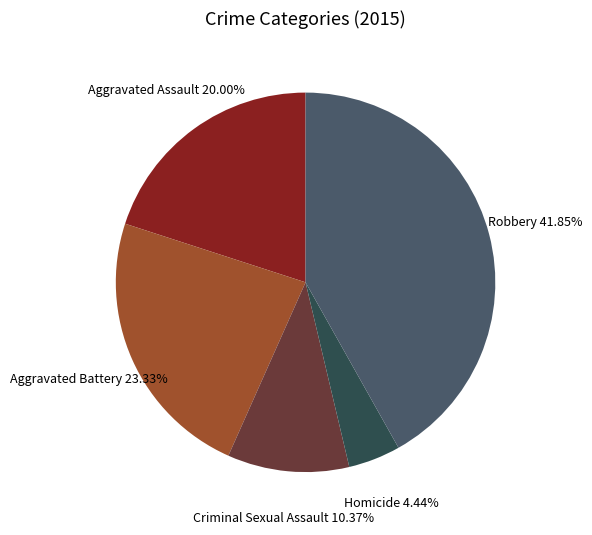

Does Aggravated Battery account for over 50% of the chart?

No